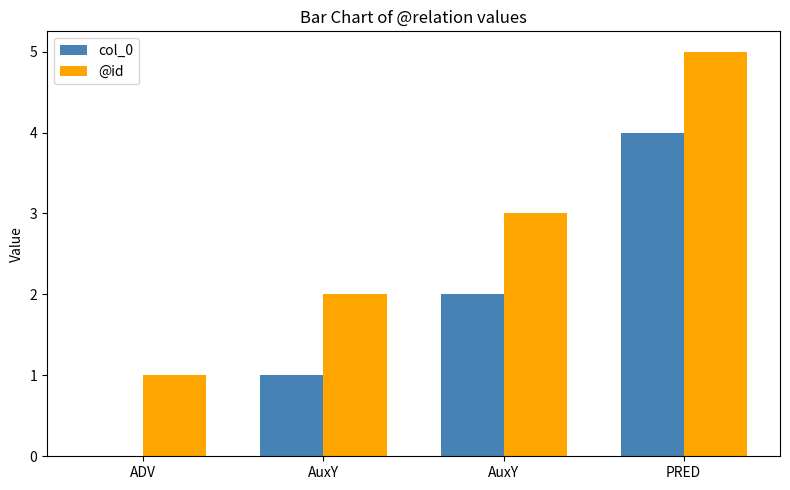

What is the sum of the col_0 values at AuxY and PRED?

5